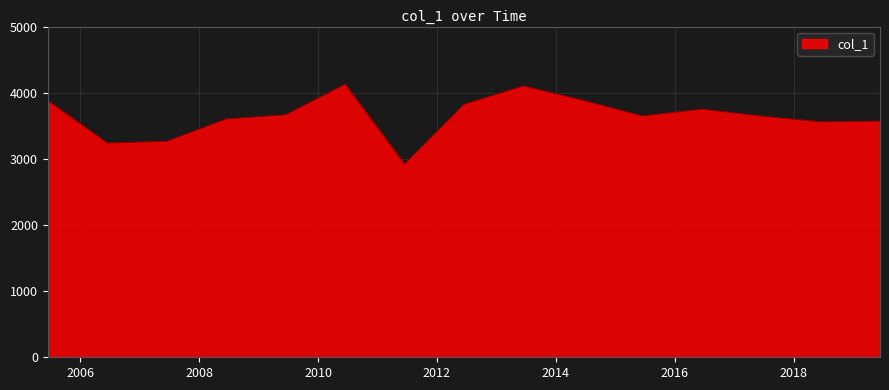

What is the maximum value shown in the chart?

4127.3